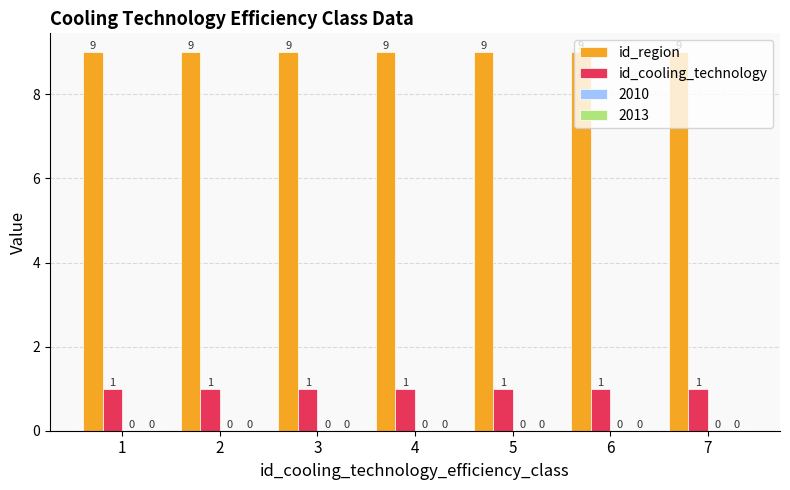

What is the difference between the highest and lowest values at 6?

8